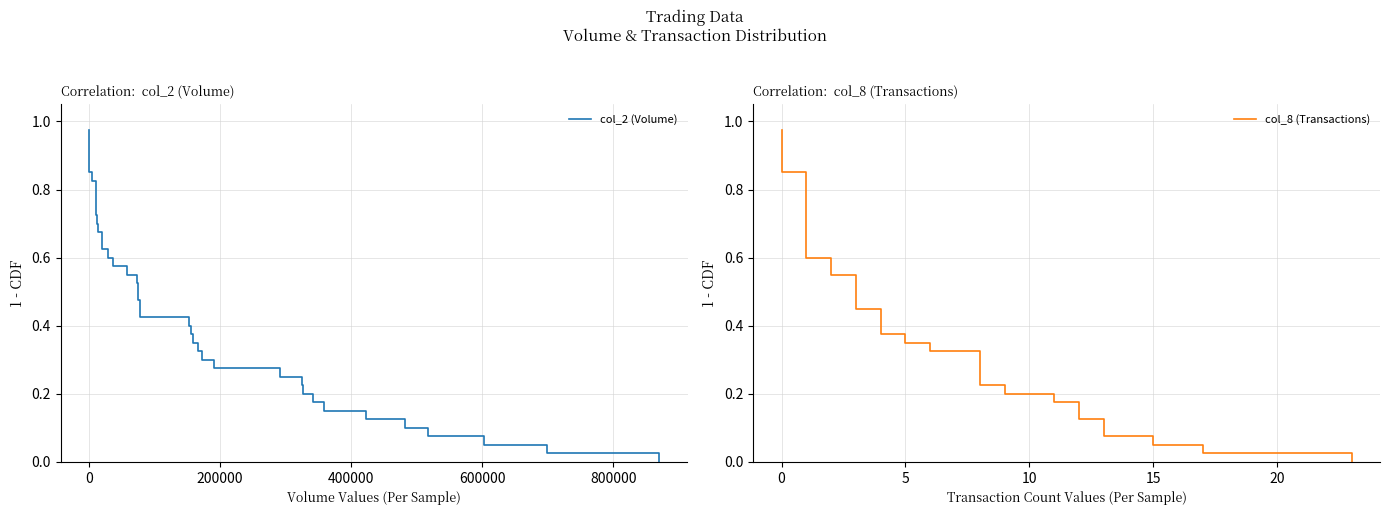

True or false: col_8 (Transactions) has more than 2 points higher than both neighbors.

False